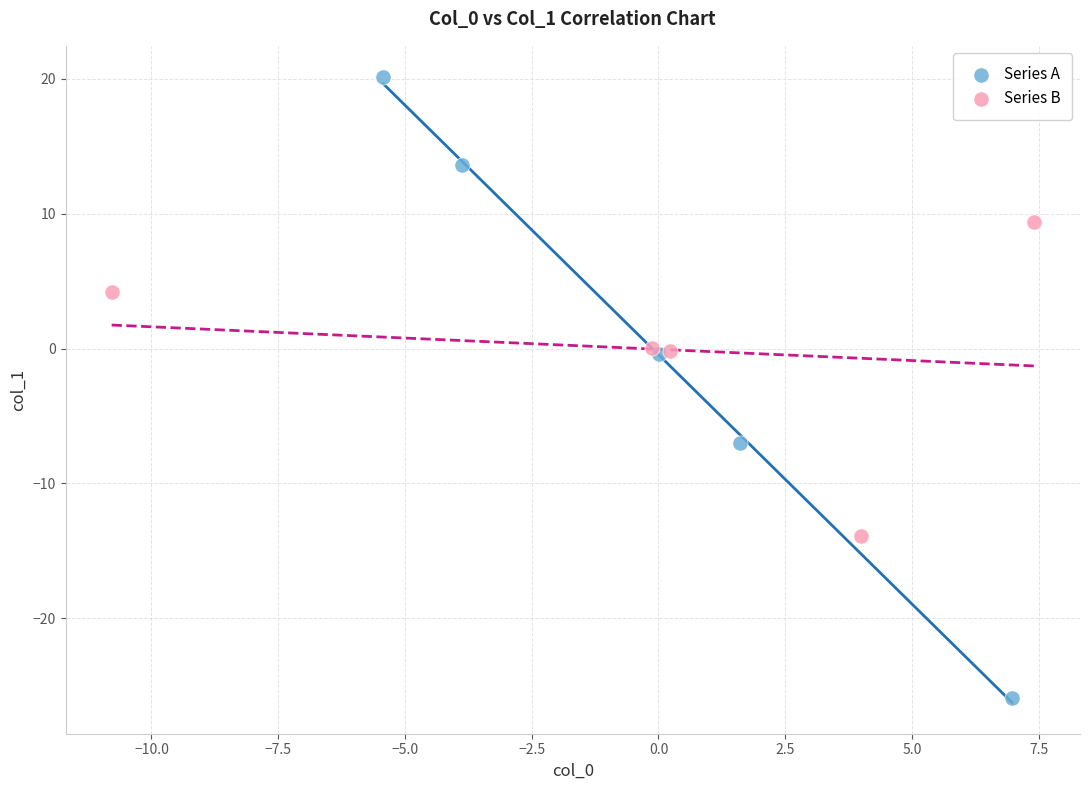

Which series reaches the maximum Y coordinate?

Series A